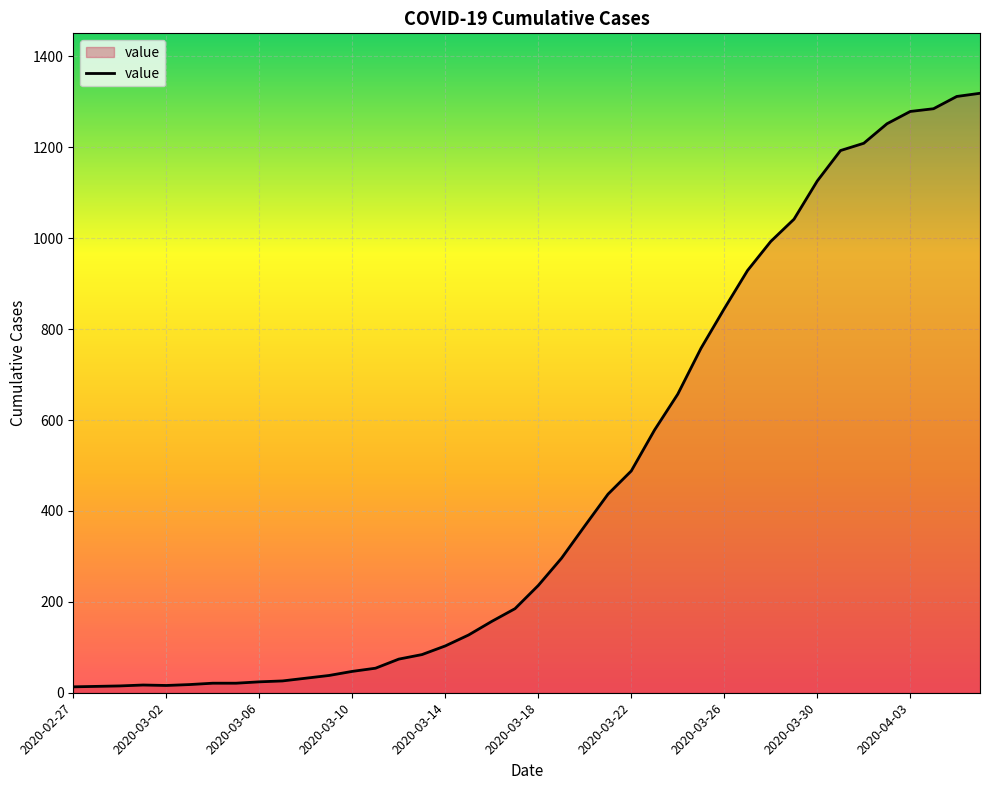

What is the maximum value shown in the chart?

1319